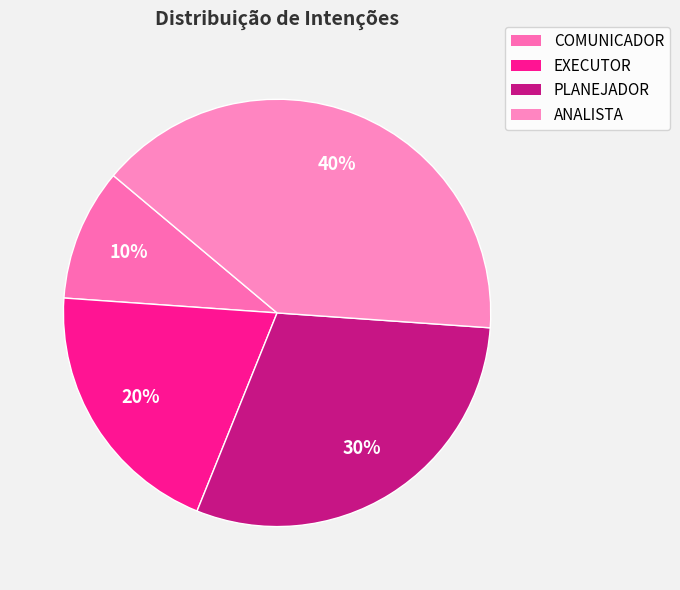

Which category has the smallest portion of the pie?

COMUNICADOR